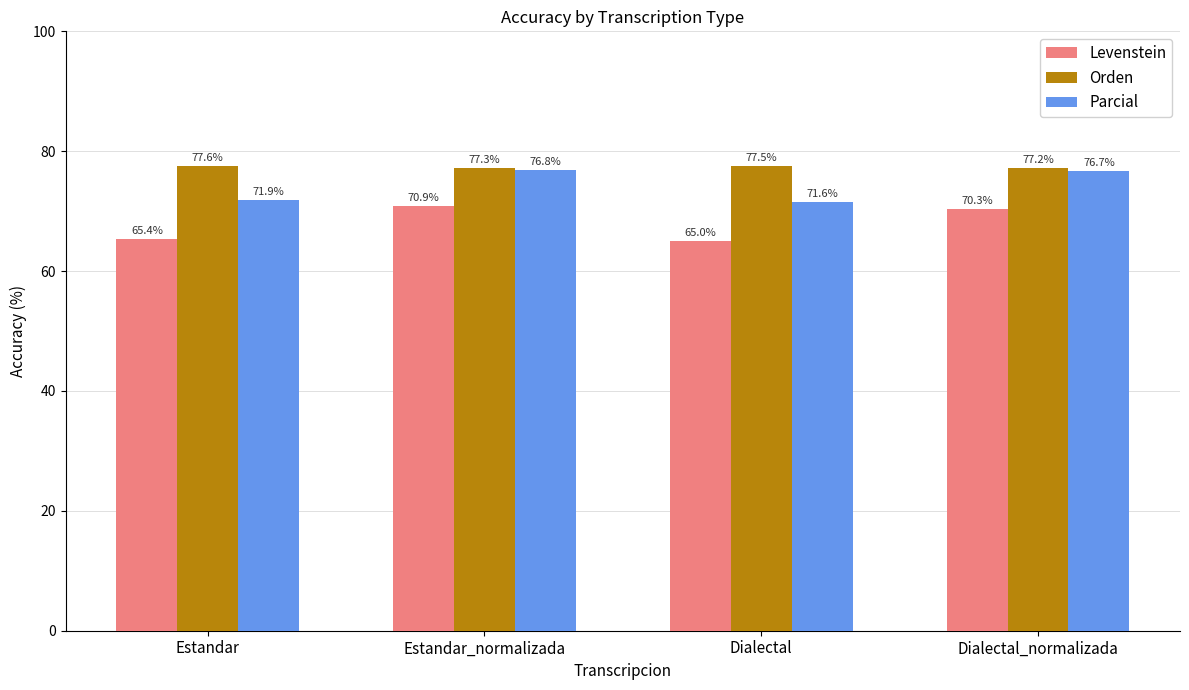

What is the maximum value for Orden?

77.6